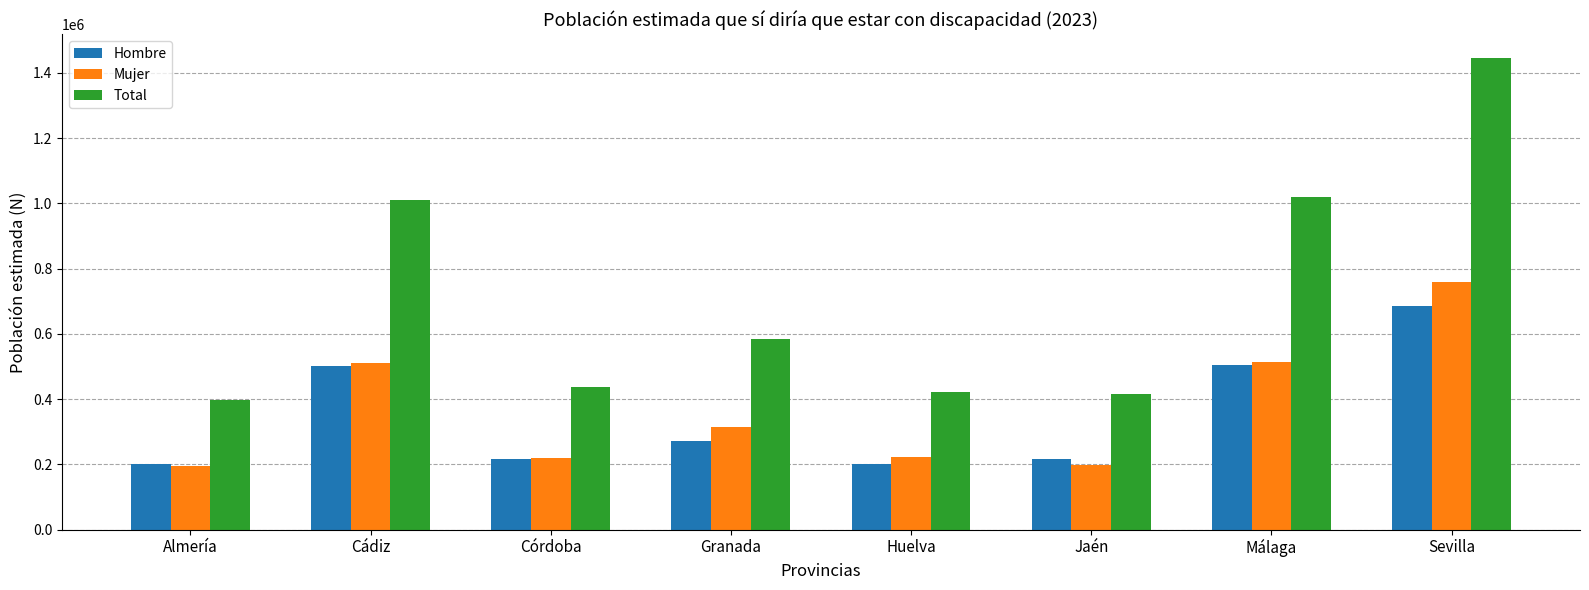

How many values in the Mujer series are below 313996?

4